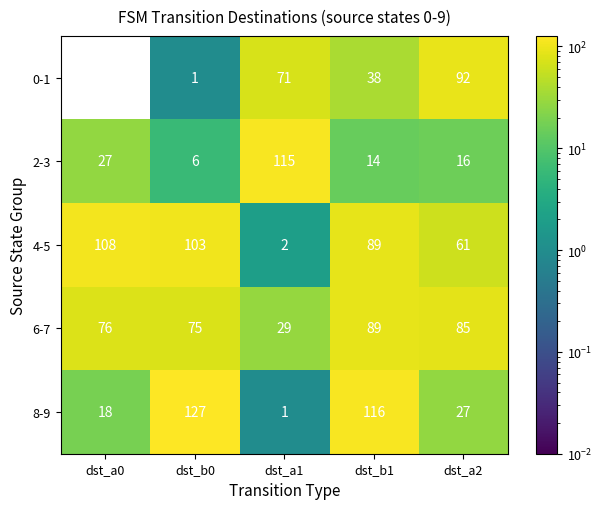

Count the number of categories in the chart.

5